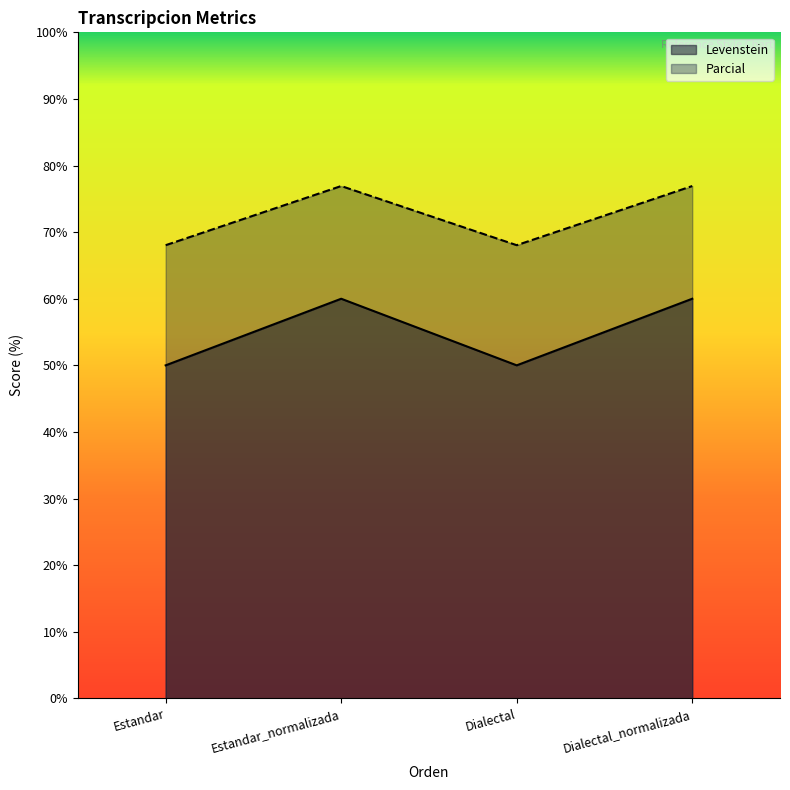

What is the value of the Parcial point at the 2nd from the left?

76.9